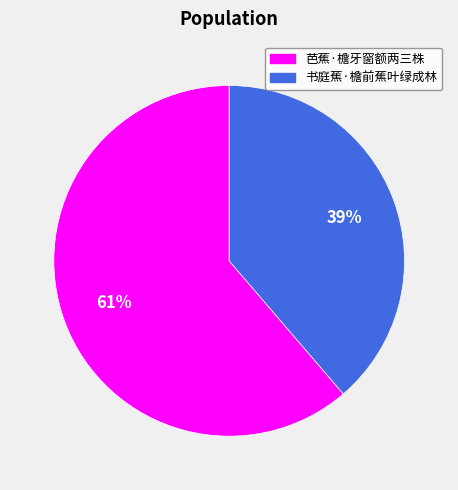

What percentage is the 书庭蕉·檐前蕉叶绿成林 slice, to the nearest percent?

39%